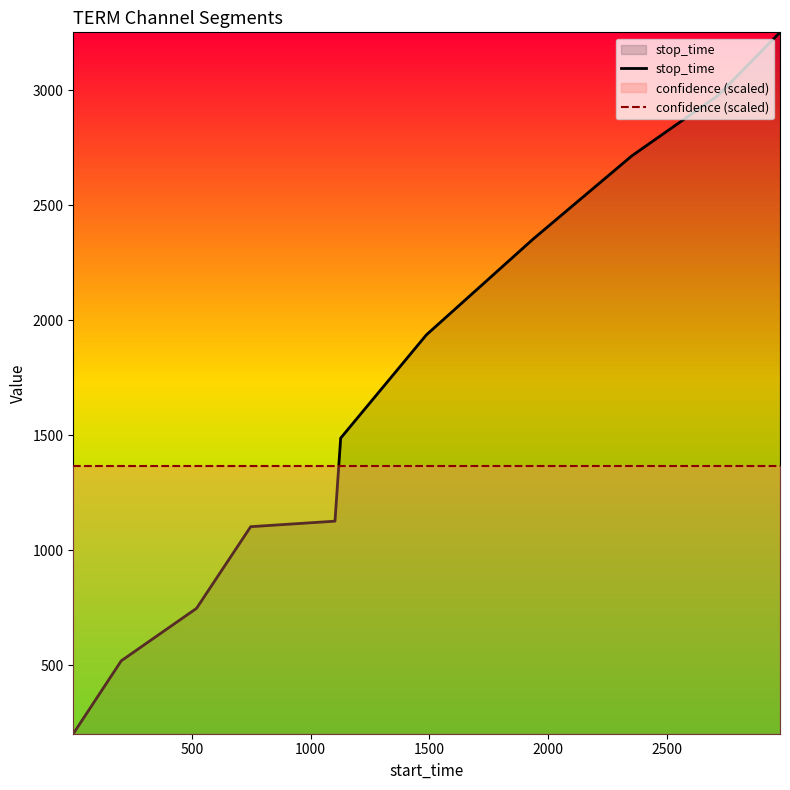

Rank the series by their maximum value, from highest to lowest.

stop_time, confidence (scaled)